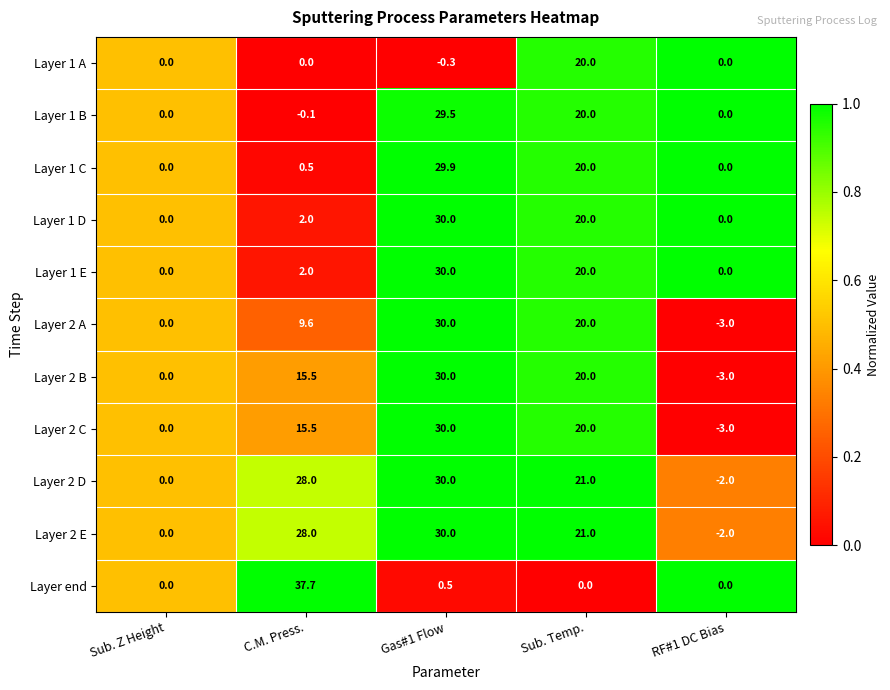

Where is Layer 1 E nearest to the value 15?

Sub. Temp.